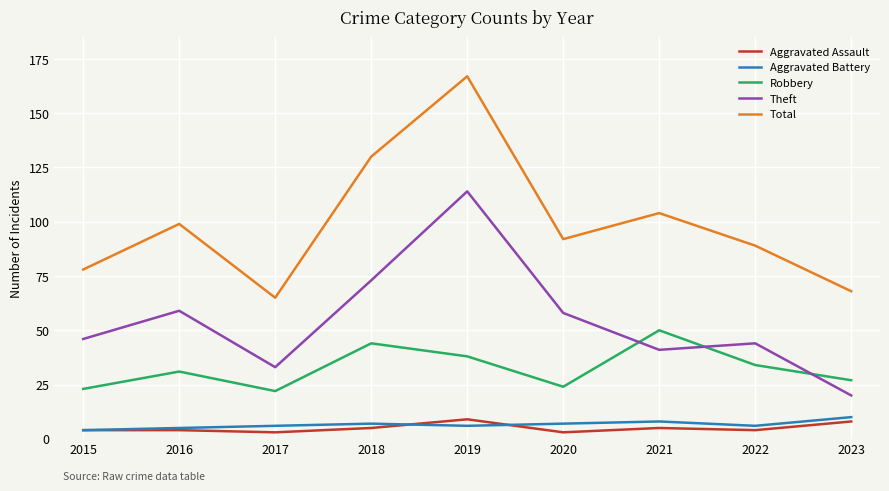

Is the value of Aggravated Battery at 2018 greater than the value of Robbery at 2017?

No